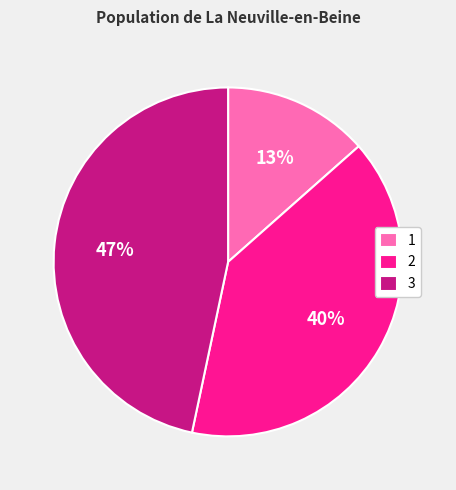

Combined, do 2 and 1 account for over 50%?

Yes